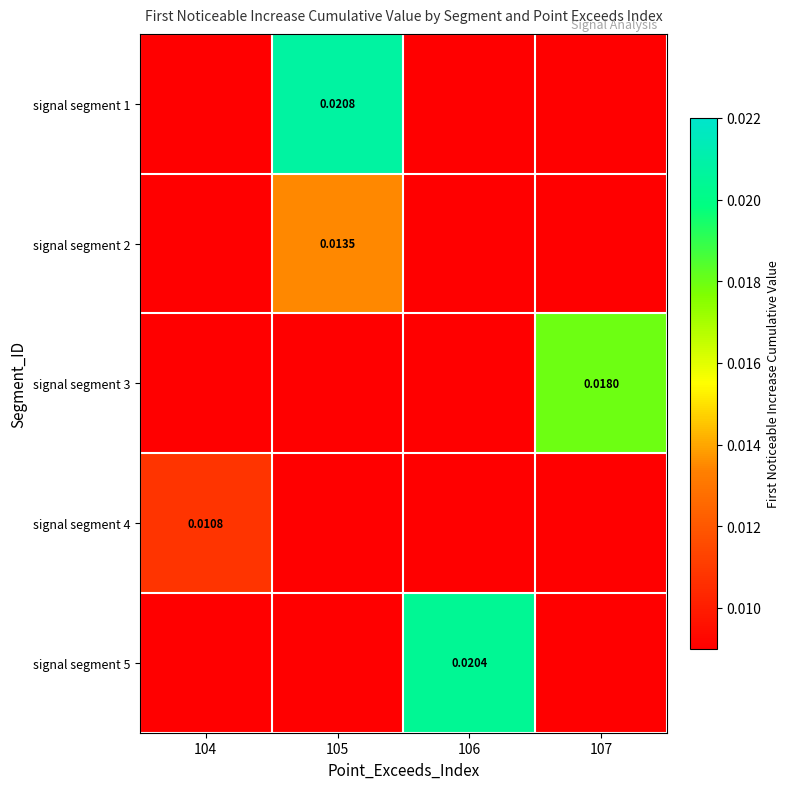

Is the value of signal segment 2 at 105 greater than the value of signal segment 1 at 105?

No